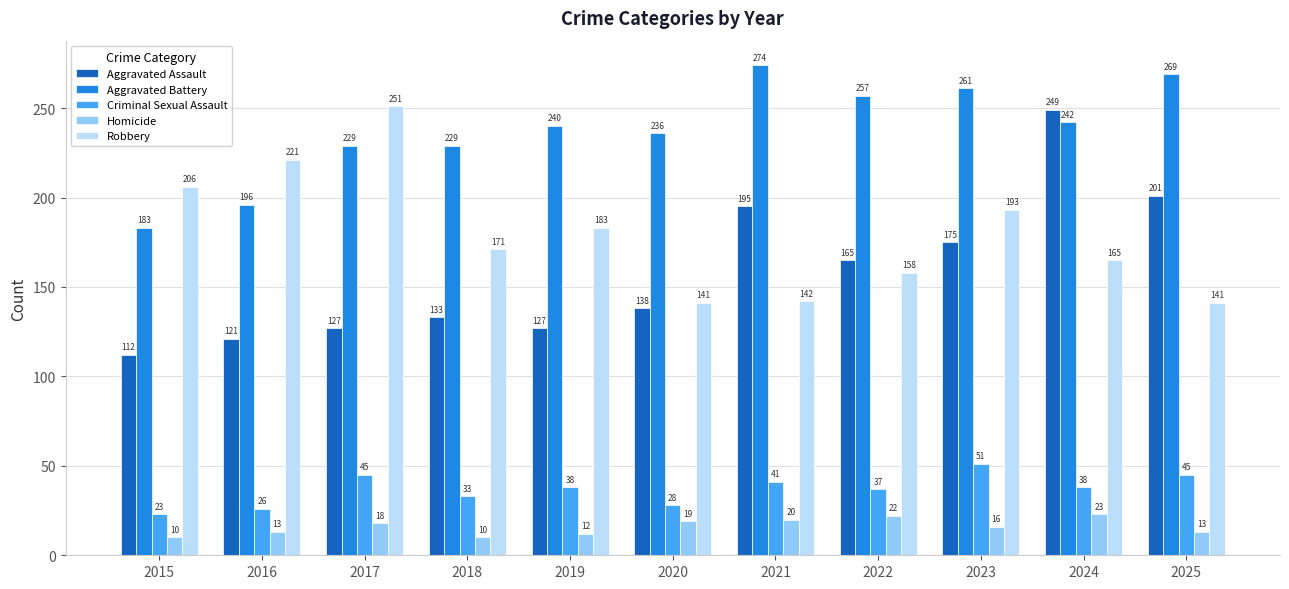

True or false: Criminal Sexual Assault has a value of 84 at 2023.

False